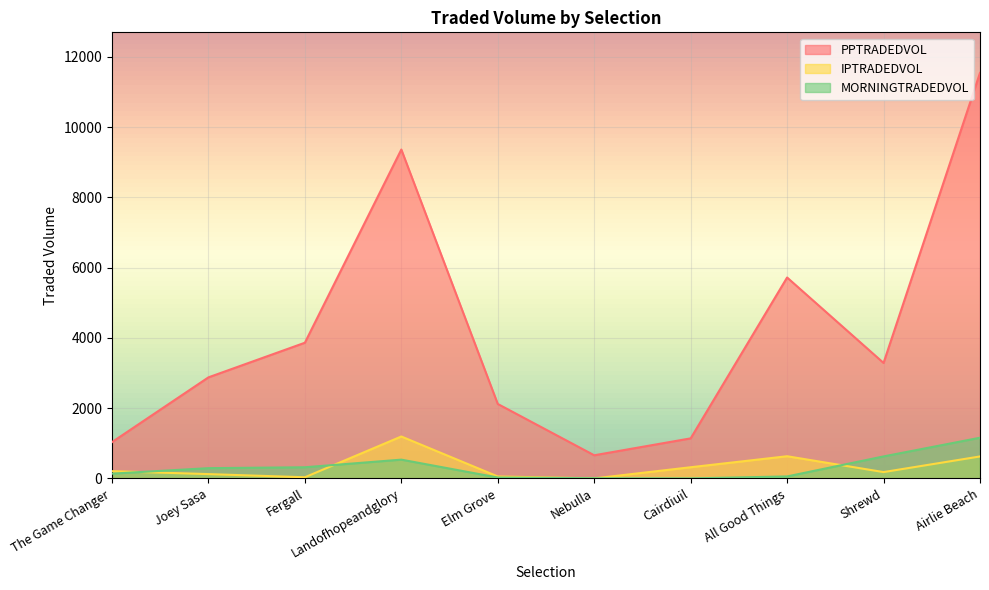

After their last crossing, which series has the higher values: MORNINGTRADEDVOL or IPTRADEDVOL?

MORNINGTRADEDVOL